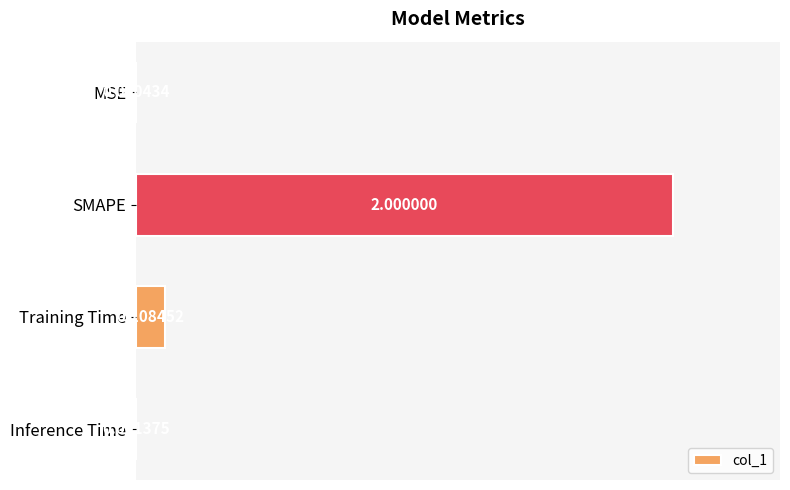

At which category does the chart reach its peak across all series?

SMAPE